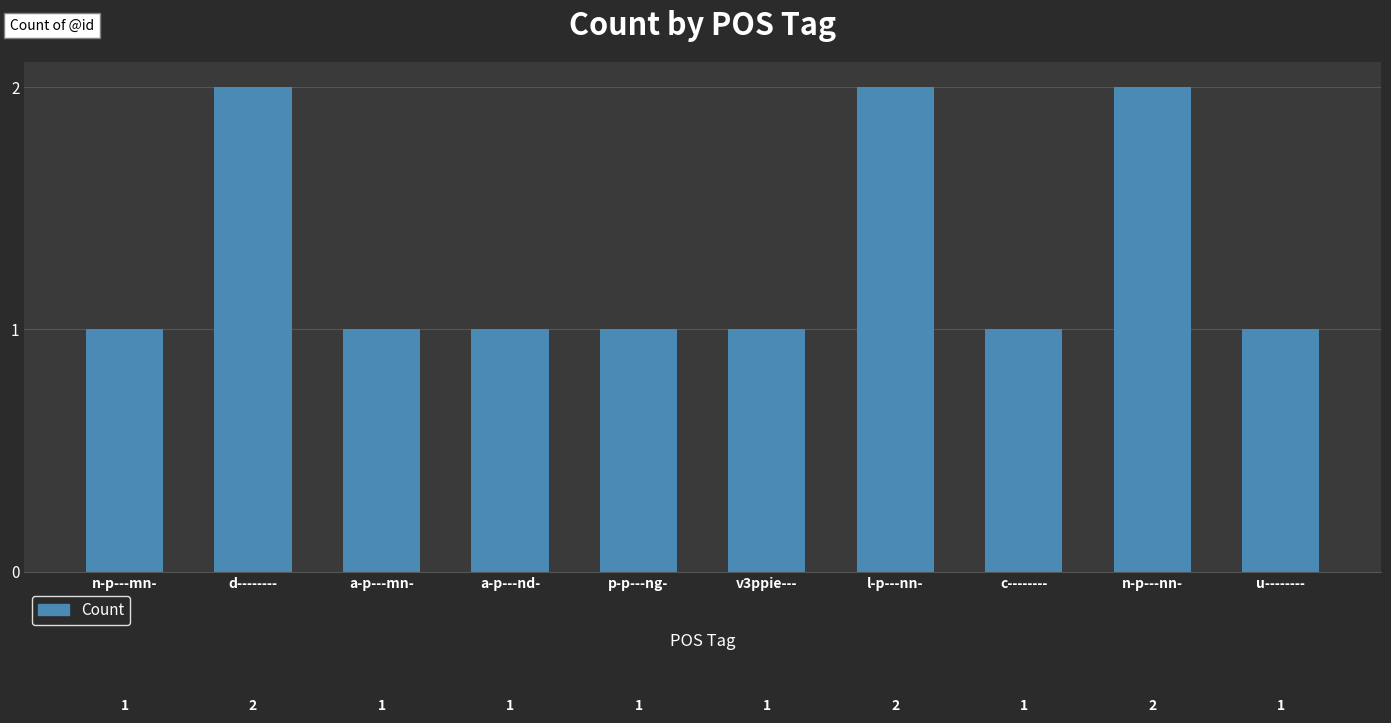

True or false: the data shows 2 at l-p---nn-.

True